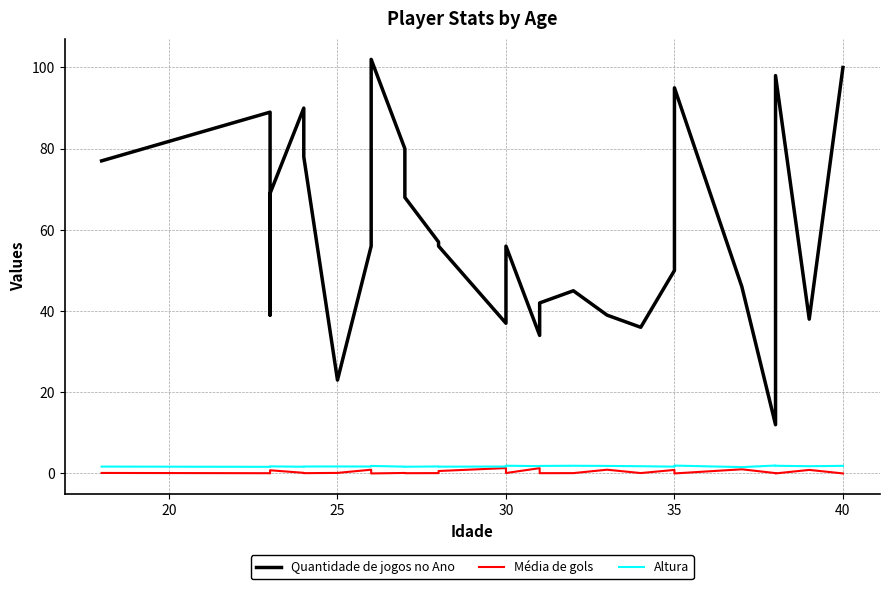

Rank the series by their maximum value, from highest to lowest.

Quantidade de jogos no Ano, Altura, Média de gols